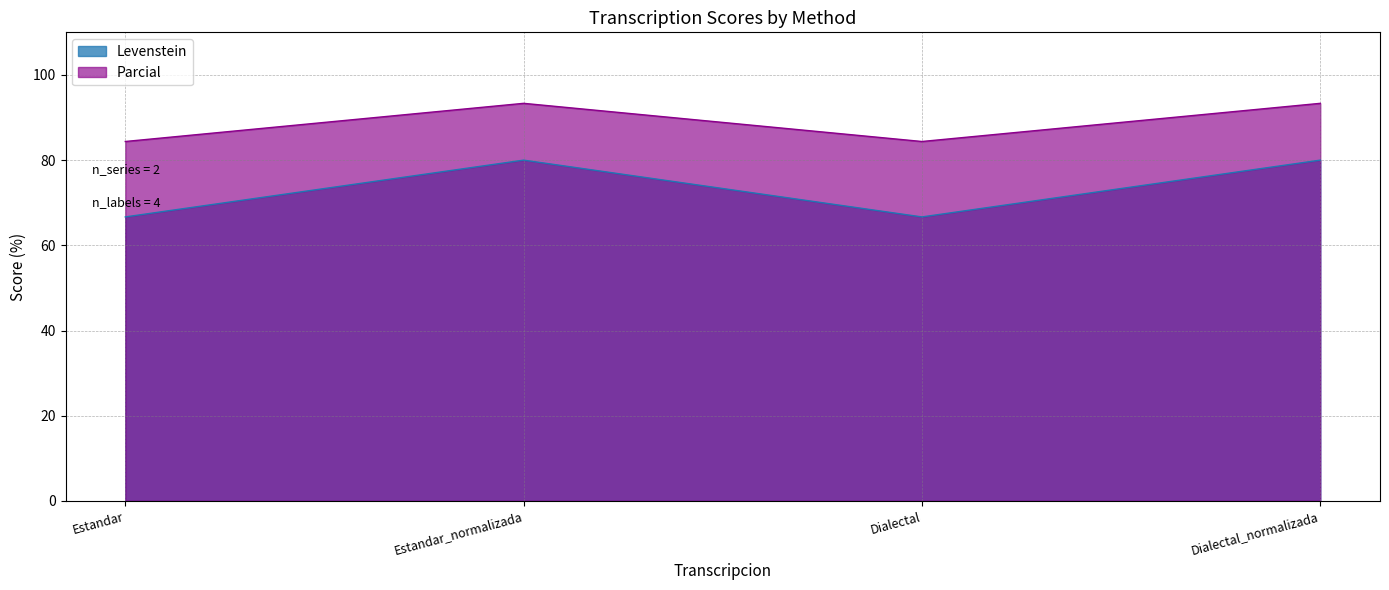

True or false: Levenstein has a value of 42.0 at Dialectal_normalizada.

False